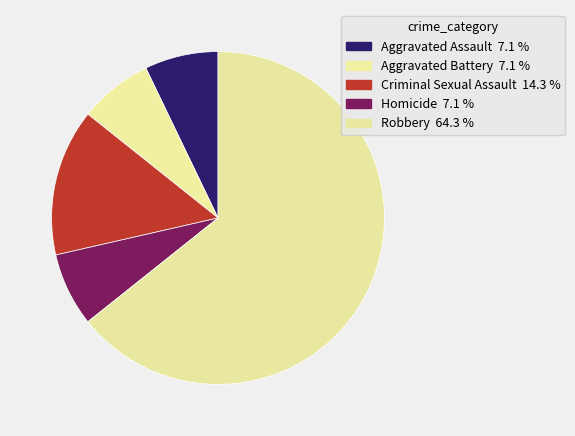

Is Aggravated Battery the majority of the pie?

No